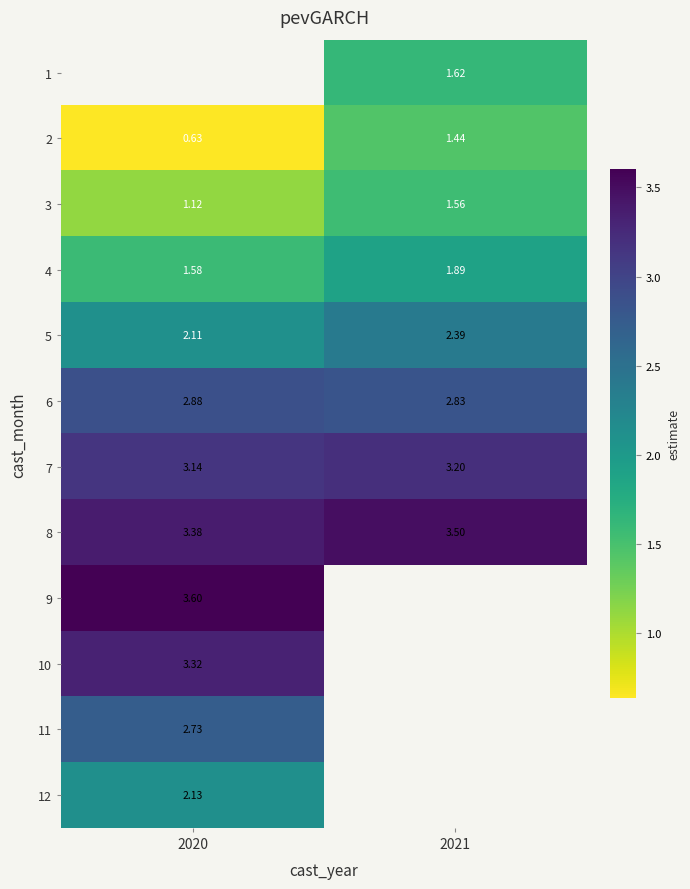

What value does the 2 series have at 2021?

1.4